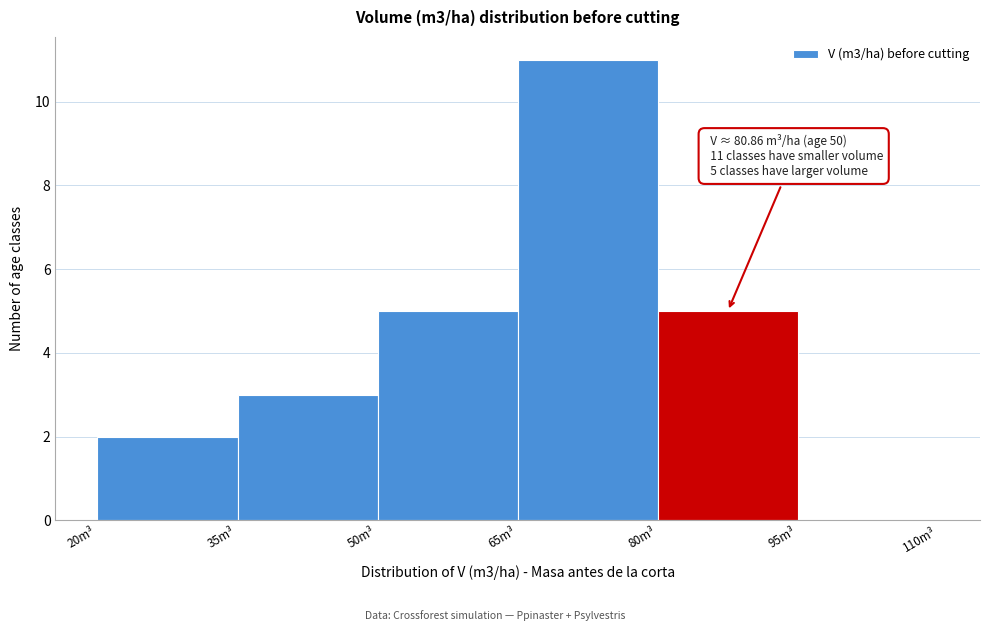

Over which range of the x-axis is the bar tallest?

65 to 80